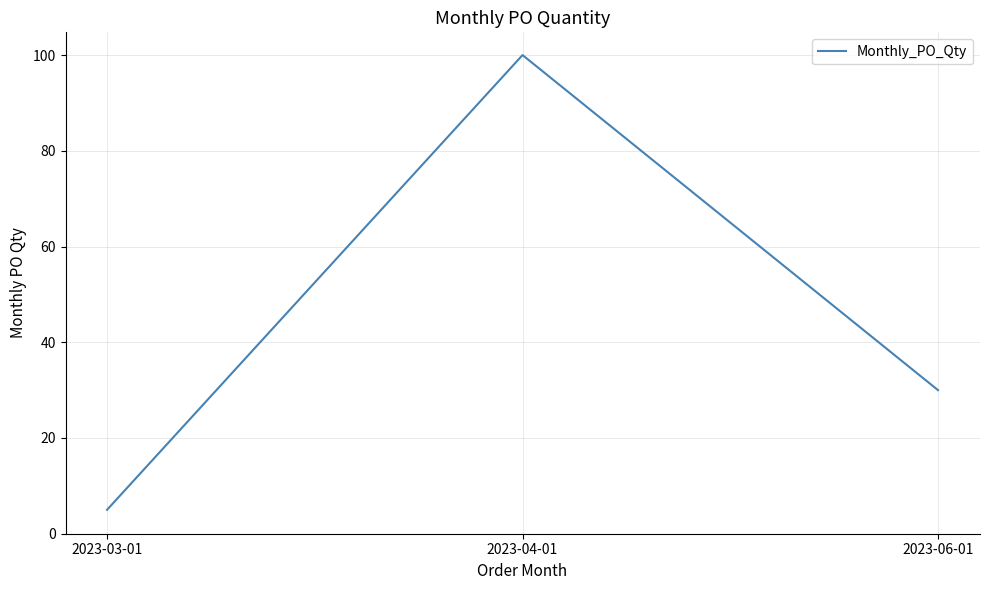

How many categories are shown in the chart?

3